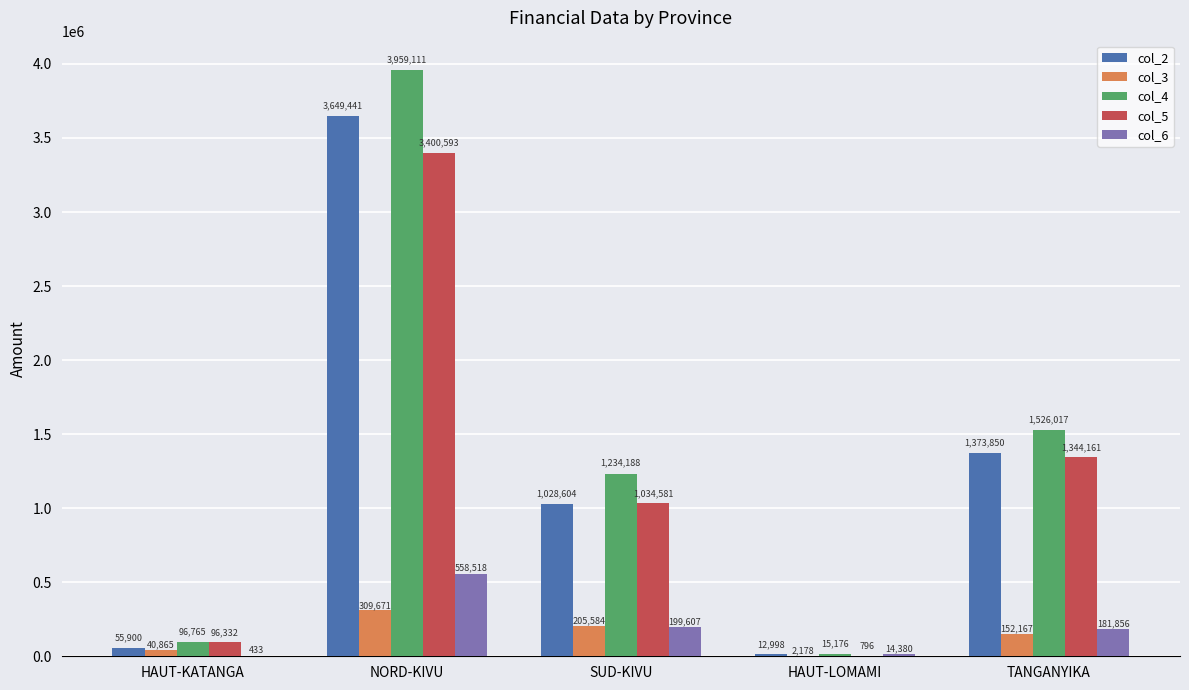

What value does the col_6 series have at NORD-KIVU?

558518.5